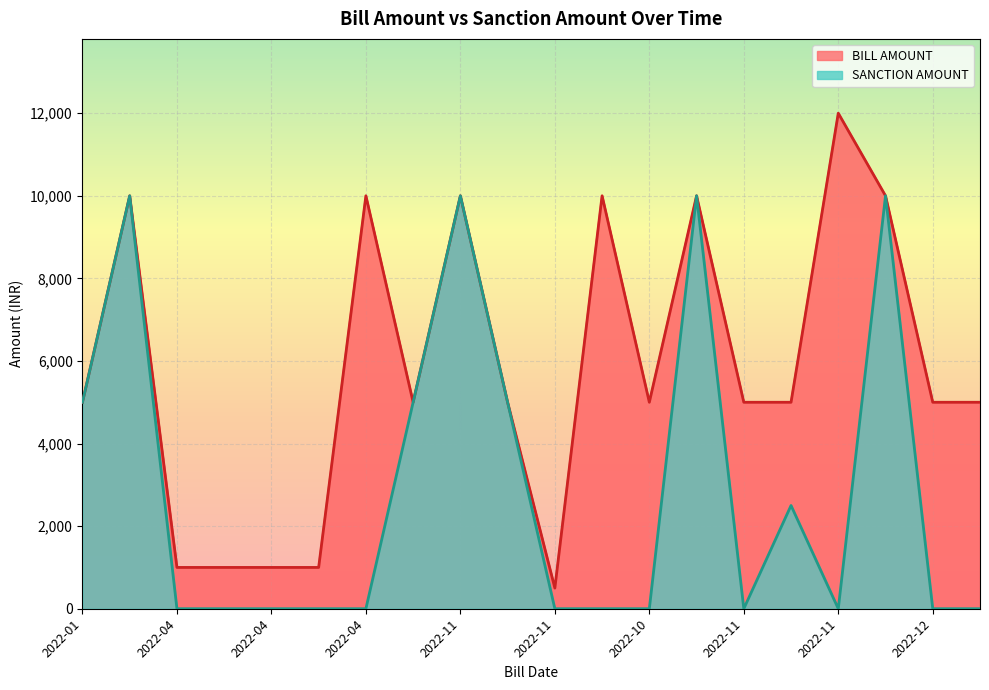

Where does the BILL AMOUNT series first go above 5000?

2022-04